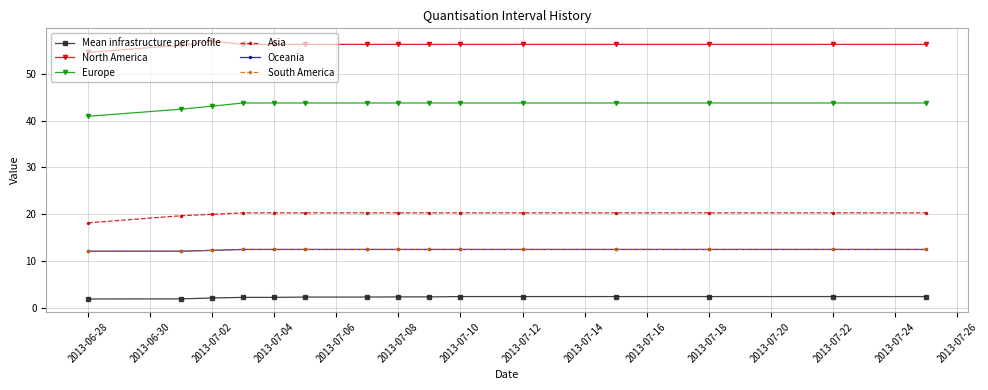

Does the chart have visible grid lines?

Yes